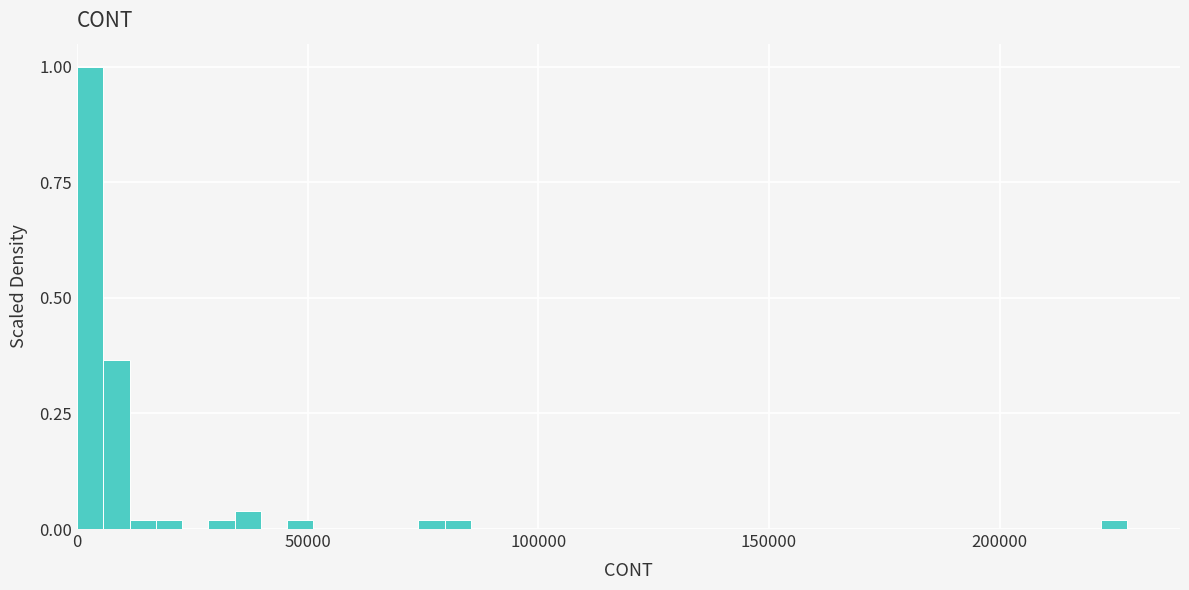

Read against the x-axis, roughly where is the centre of the tallest bar?

5000